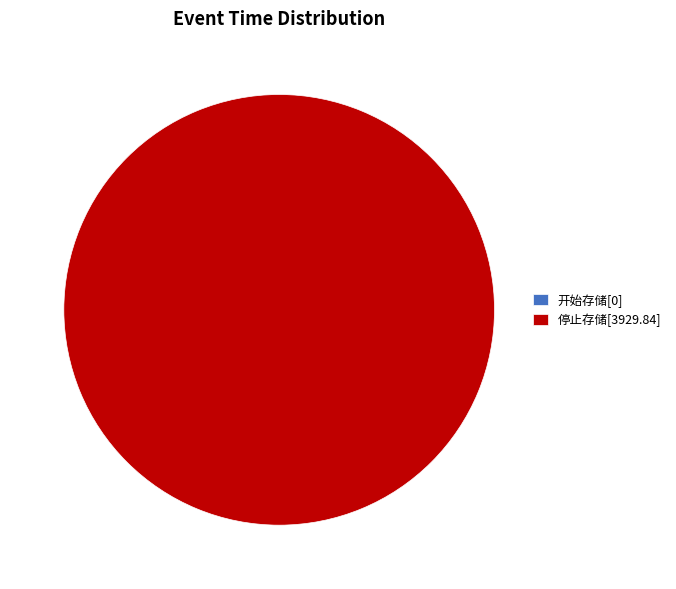

How much of the chart is everything except 1?

100.0%